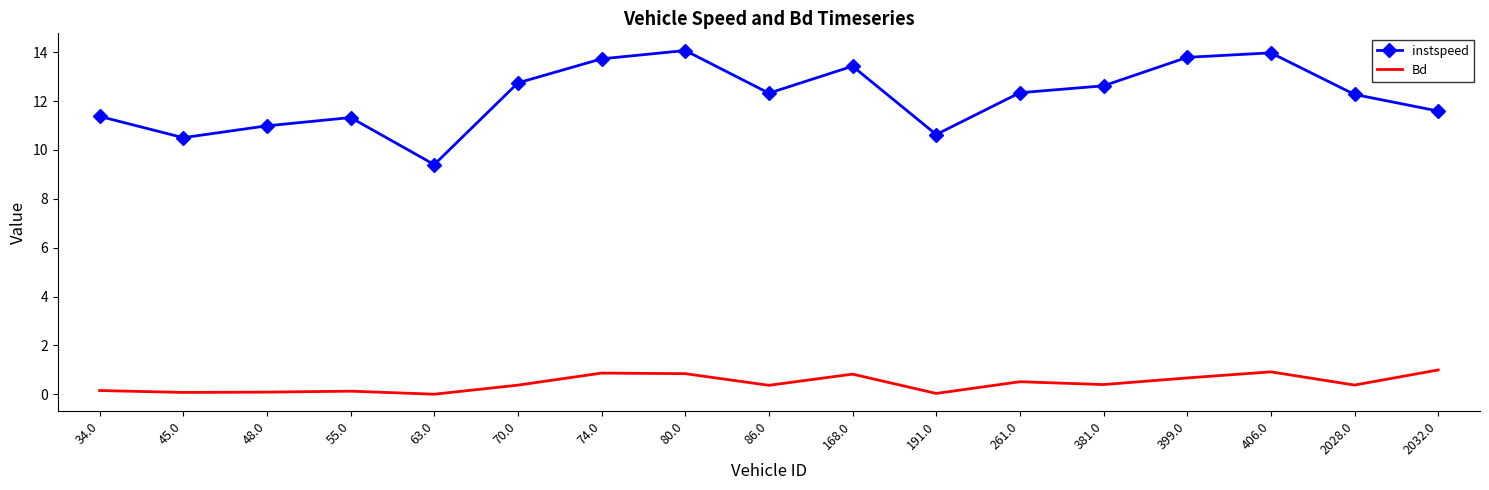

Is the value of Bd at 80.0 greater than the value of instspeed at 2028.0?

No